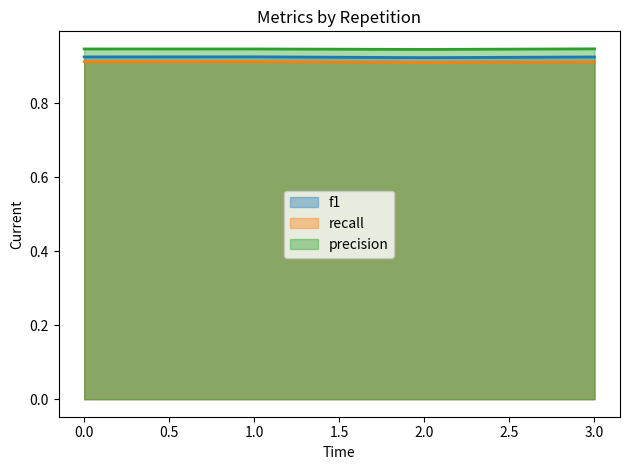

List the labels in order of f1 value, largest first.

1, 0, 3, 2